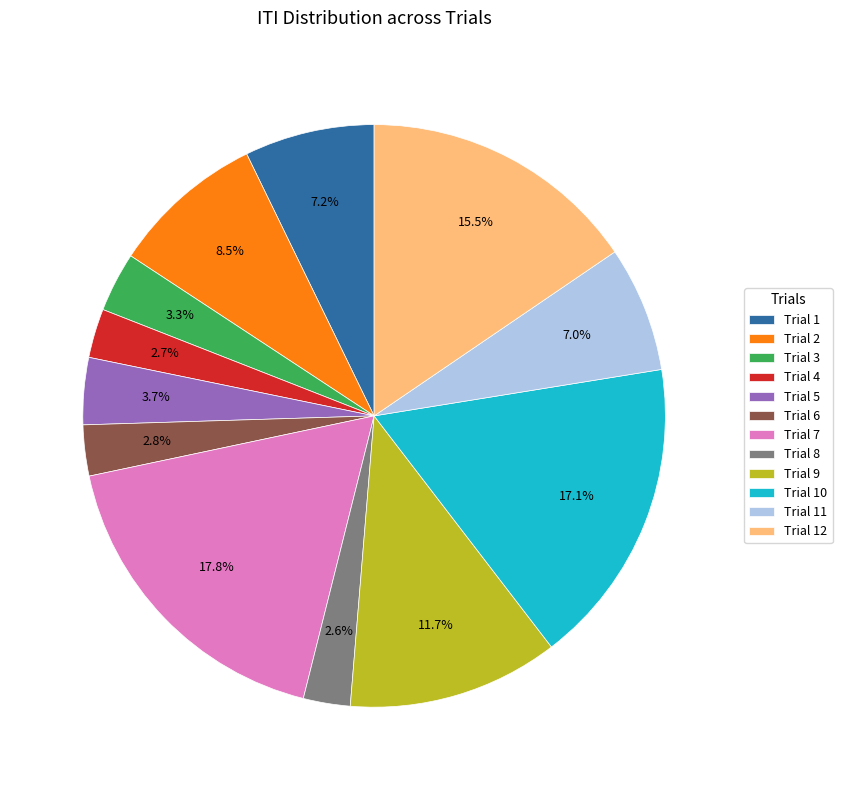

Is it true that Trial 2 is 23% of the pie?

False